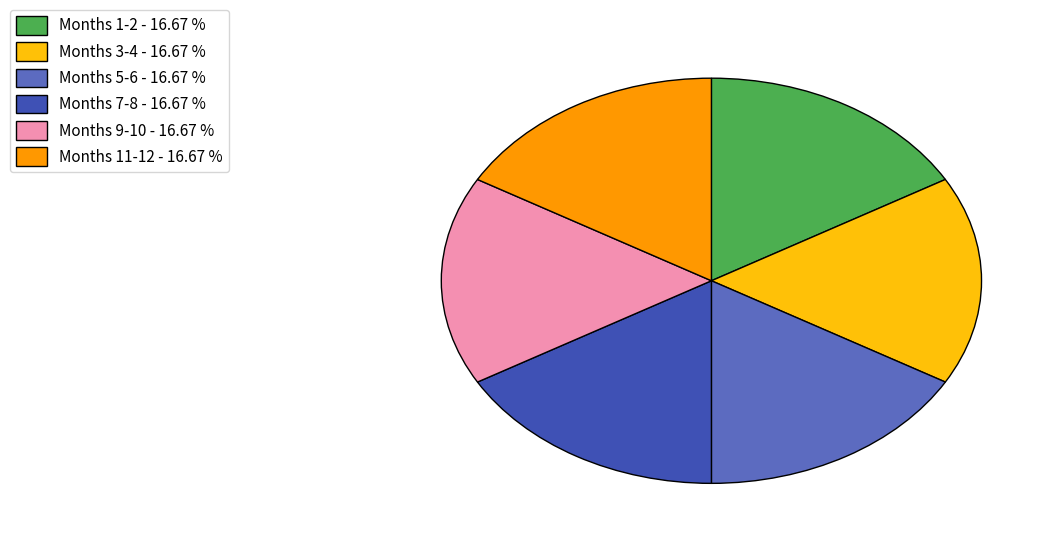

Is there a majority slice in this chart?

No